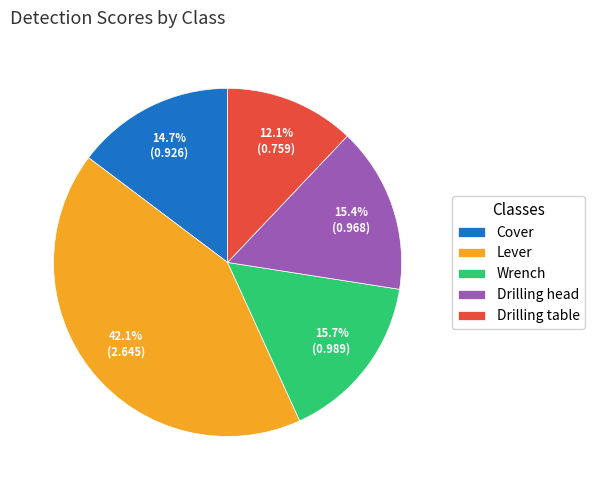

Which has a higher value, Drilling table or Wrench?

Wrench